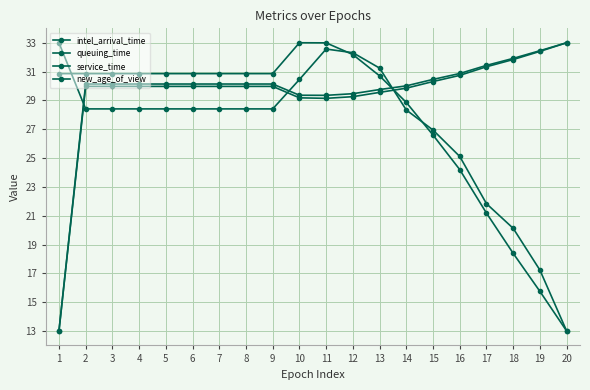

How many lines are shown in the chart?

4